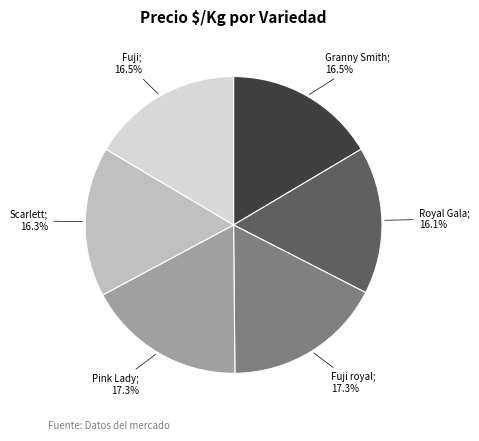

Is there a majority slice in this chart?

No